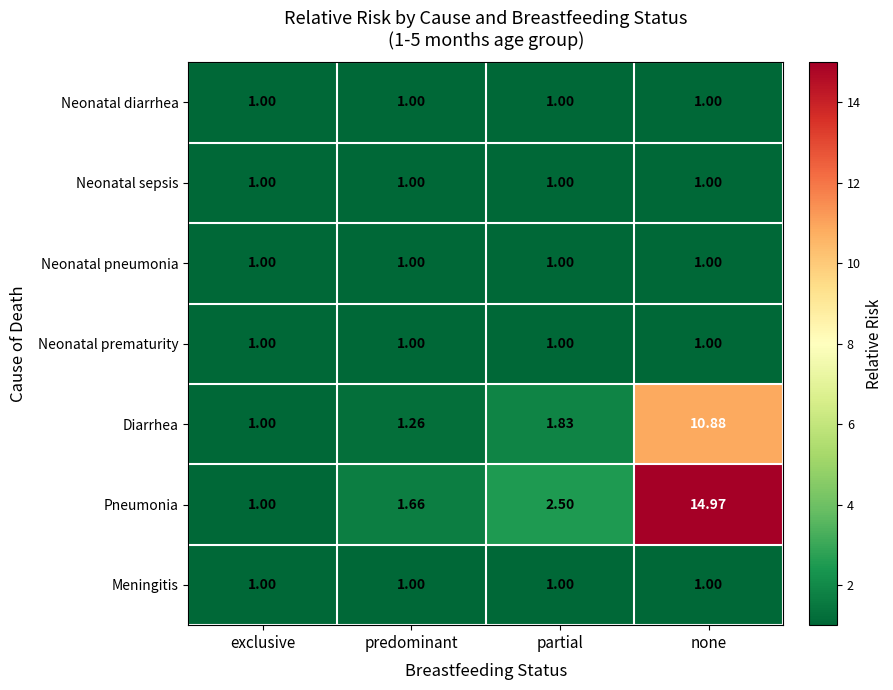

List the labels in order of Diarrhea value, largest first.

none, partial, predominant, exclusive